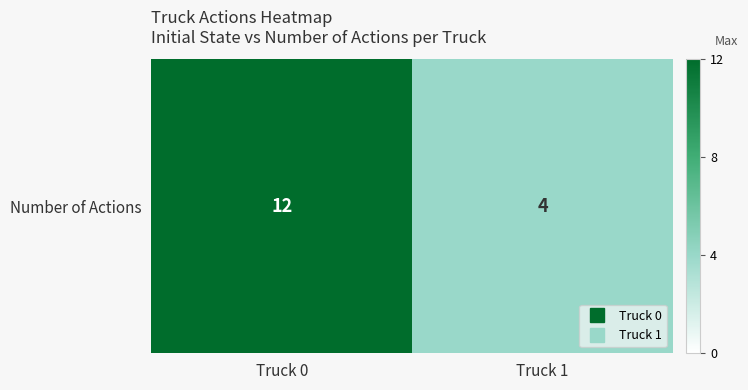

Rank the categories by value from highest to lowest.

Truck 0, Truck 1